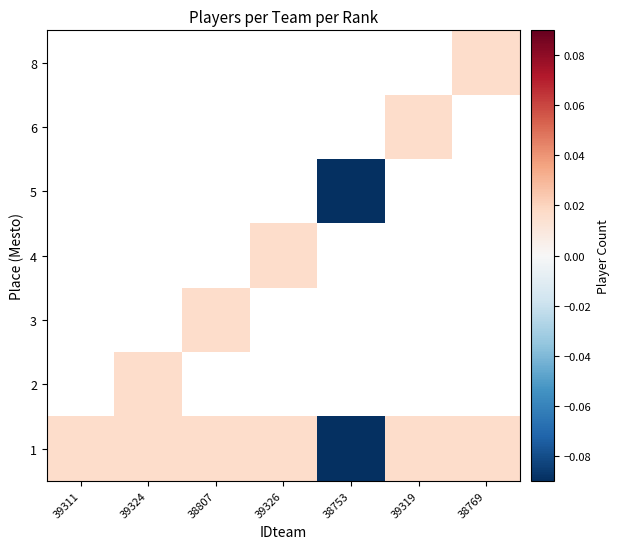

Count the number of categories in the chart.

7